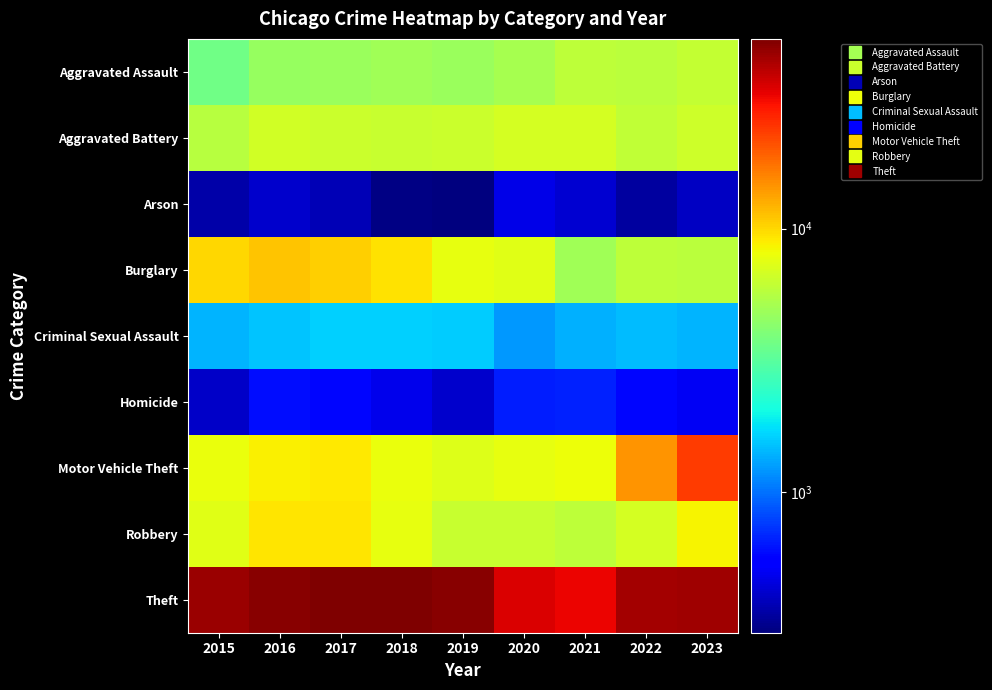

Reading right to left, list all the values displayed in this chart.

Aggravated Assault: 2023=6167	2022=5881	2021=5895	2020=5110	2019=4786	2018=4915	2017=4767	2016=4673	2015=3653
Aggravated Battery: 2023=6564	2022=6110	2021=6865	2020=6902	2019=6438	2018=6369	2017=6507	2016=6674	2015=5738
Arson: 2023=402	2022=342	2021=424	2020=475	2019=294	2018=303	2017=375	2016=421	2015=354
Burglary: 2023=5874	2022=5947	2021=4920	2020=7367	2019=7732	2018=9495	2017=10530	2016=11129	2015=10105
Criminal Sexual Assault: 2023=1418	2022=1472	2021=1382	2020=1221	2019=1581	2018=1639	2017=1611	2016=1535	2015=1405
Homicide: 2023=501	2022=574	2021=667	2020=648	2019=420	2018=483	2017=575	2016=608	2015=413
Motor Vehicle Theft: 2023=23695	2022=14542	2021=8007	2020=7760	2019=7251	2018=7971	2017=9018	2016=8769	2015=7968
Robbery: 2023=8549	2022=6870	2021=5922	2020=6259	2019=6322	2018=7739	2017=9213	2016=9302	2015=7443
Theft: 2023=45056	2022=43842	2021=31611	2020=34313	2019=50284	2018=52396	2017=51628	2016=49370	2015=45921